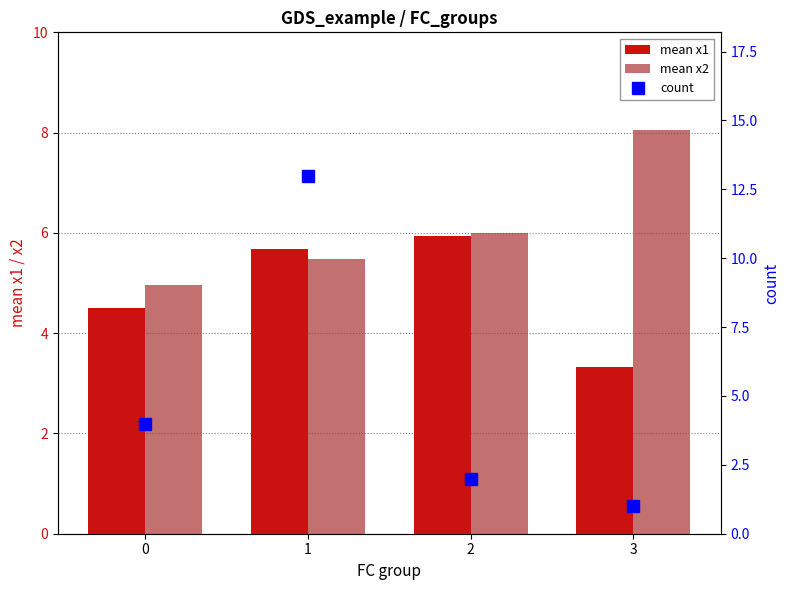

What is the minimum value shown in the chart?

1.0